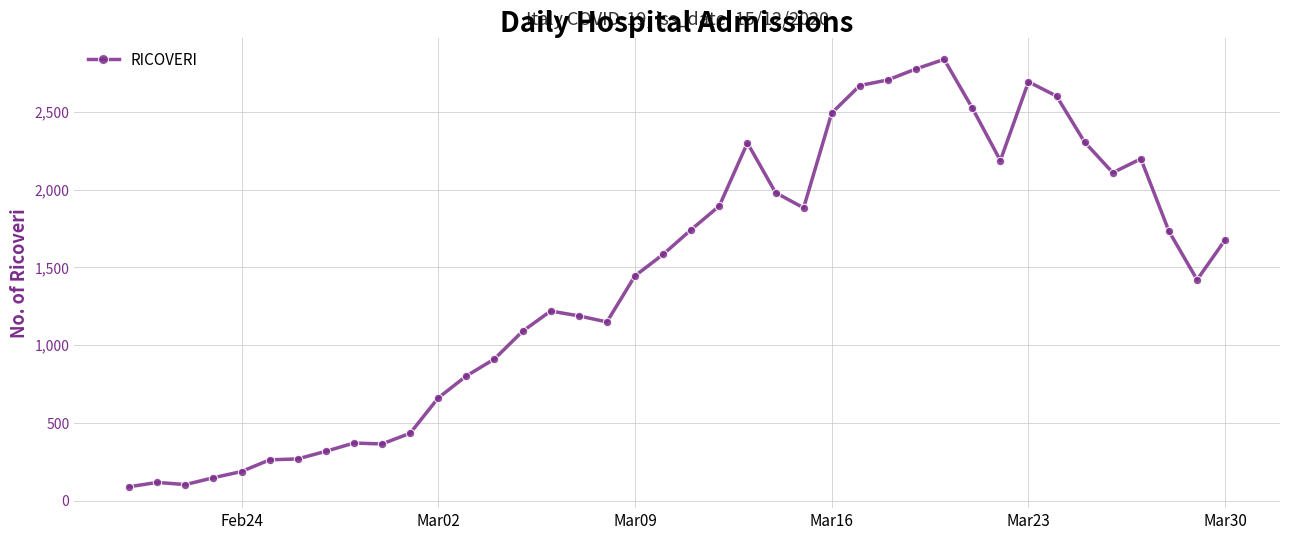

What is the value of the 6th point from the left?

264